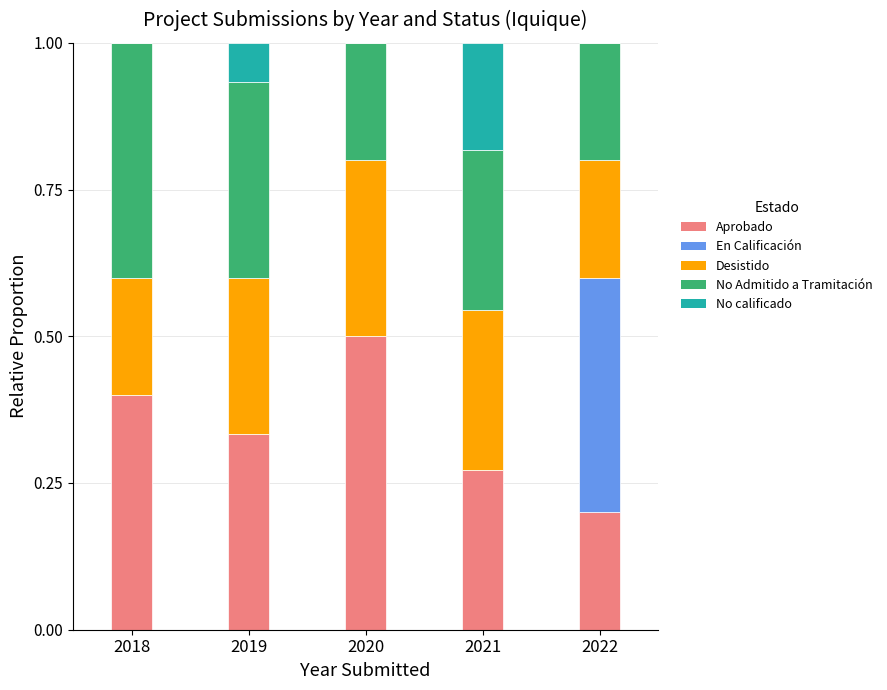

What is the total value across all series at 2022?

1.0